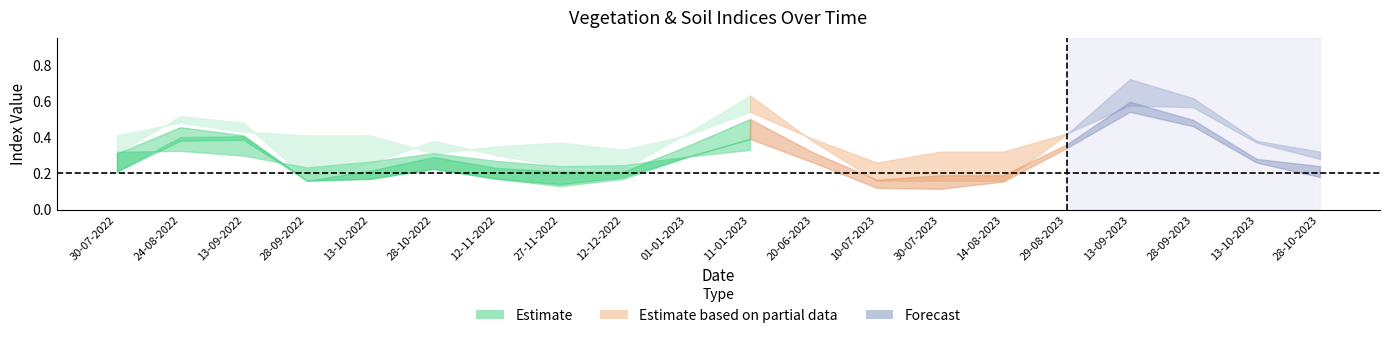

What is the smallest value displayed?

0.1